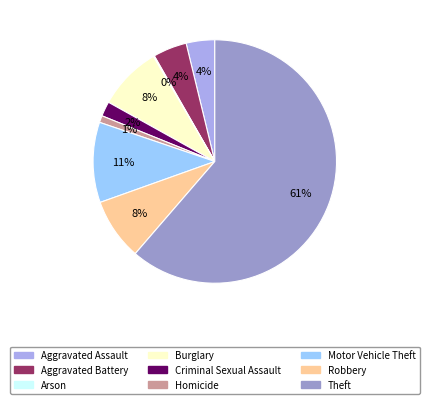

Which category has the biggest portion of the pie?

Theft